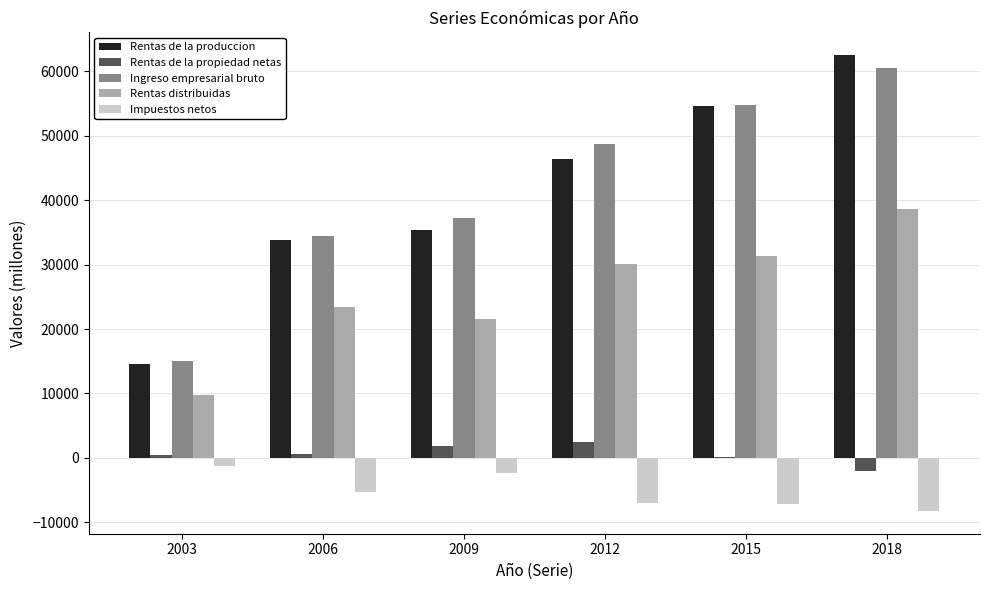

The value of Ingreso empresarial bruto at 2003 is 26704. True or false?

False